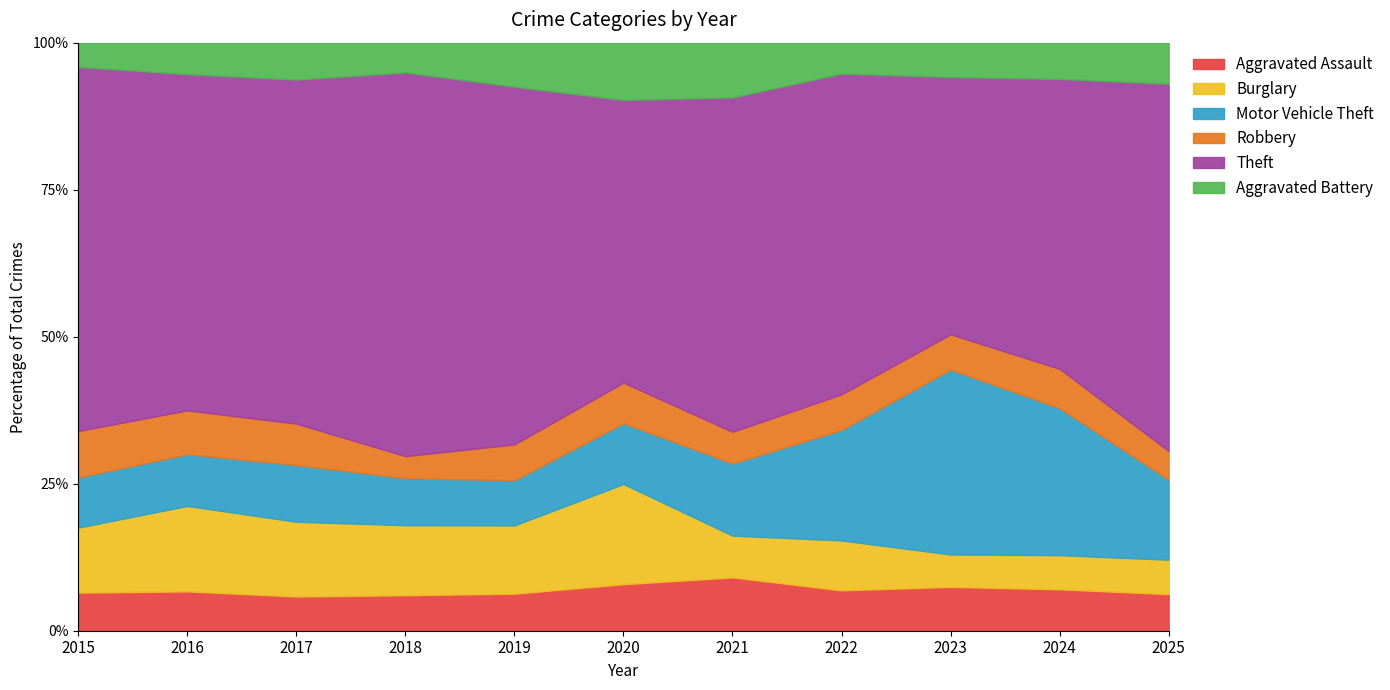

How many data points does each series have?

11